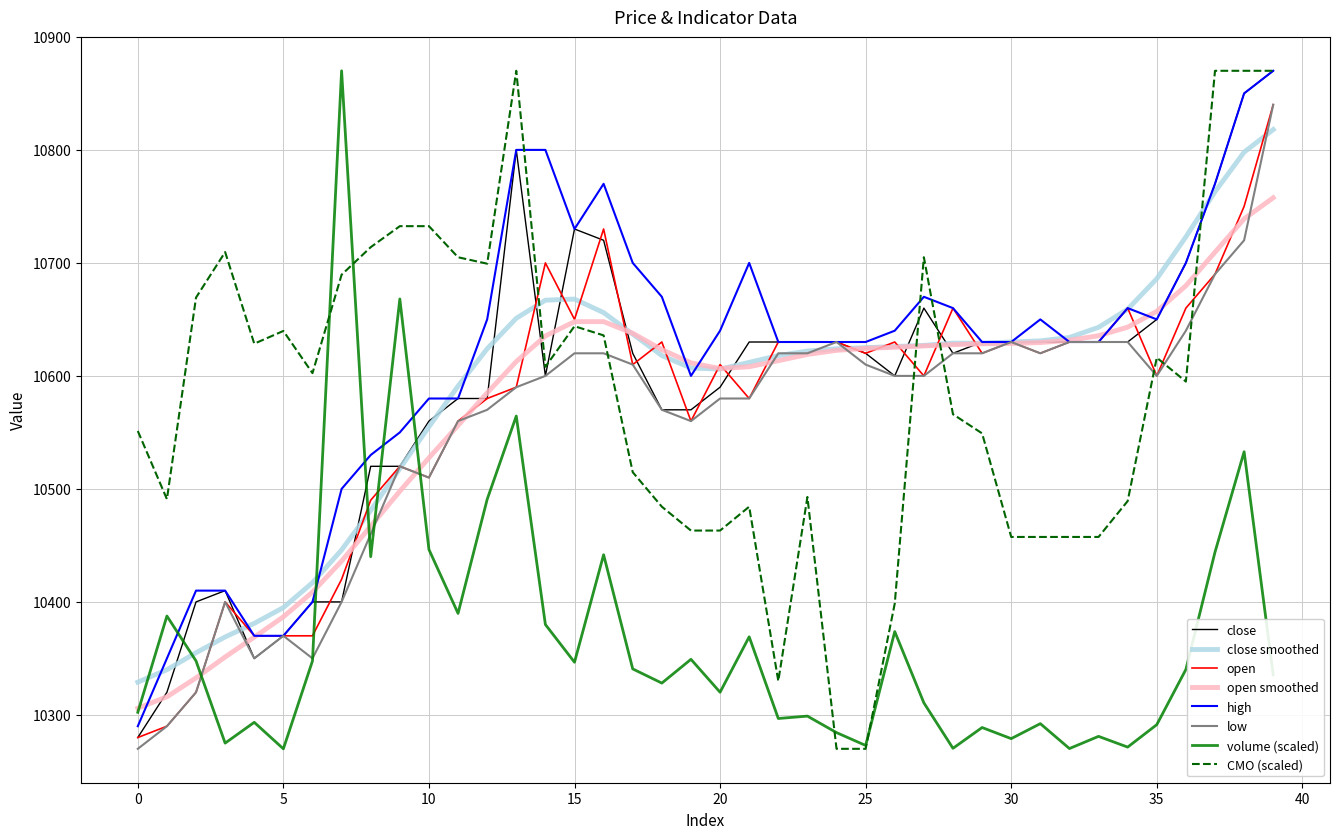

What is the minimum value for high?

10290.0